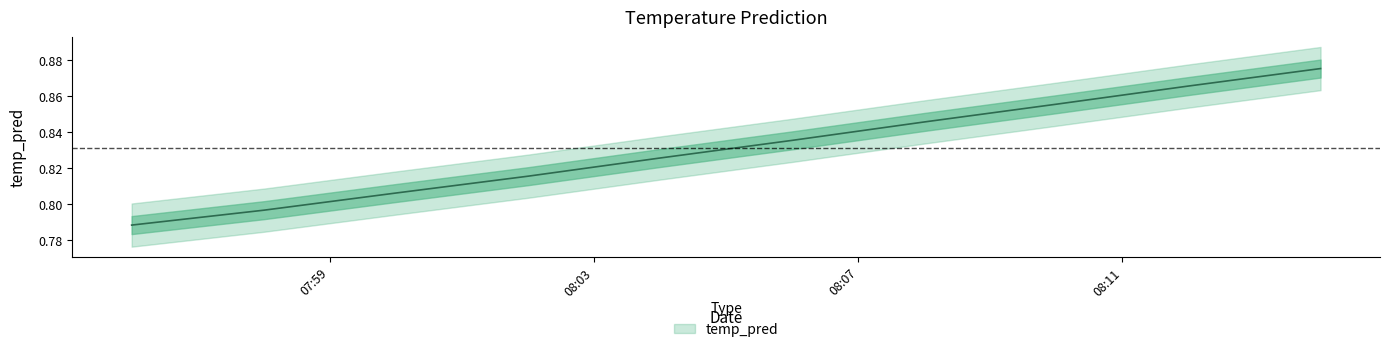

Reading right to left, what are all the values shown in this chart?

2017-11-18 08:14:00=0.9	2017-11-18 08:12:00=0.9	2017-11-18 08:10:00=0.9	2017-11-18 08:08:00=0.8	2017-11-18 08:06:00=0.8	2017-11-18 08:04:00=0.8	2017-11-18 08:02:00=0.8	2017-11-18 08:00:00=0.8	2017-11-18 07:58:00=0.8	2017-11-18 07:56:00=0.8